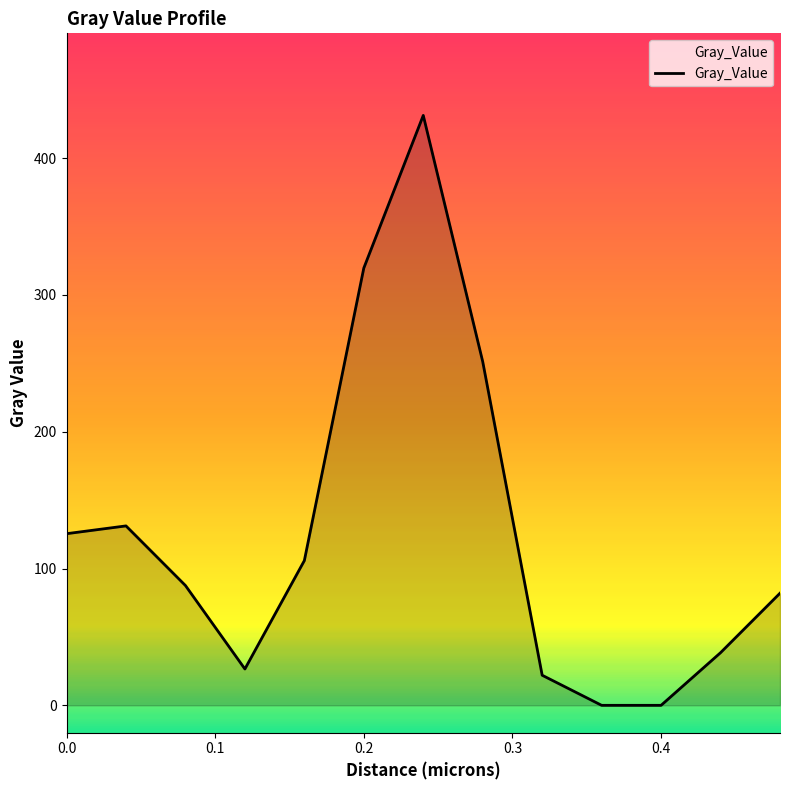

What is the difference between the maximum and minimum values?

431.2